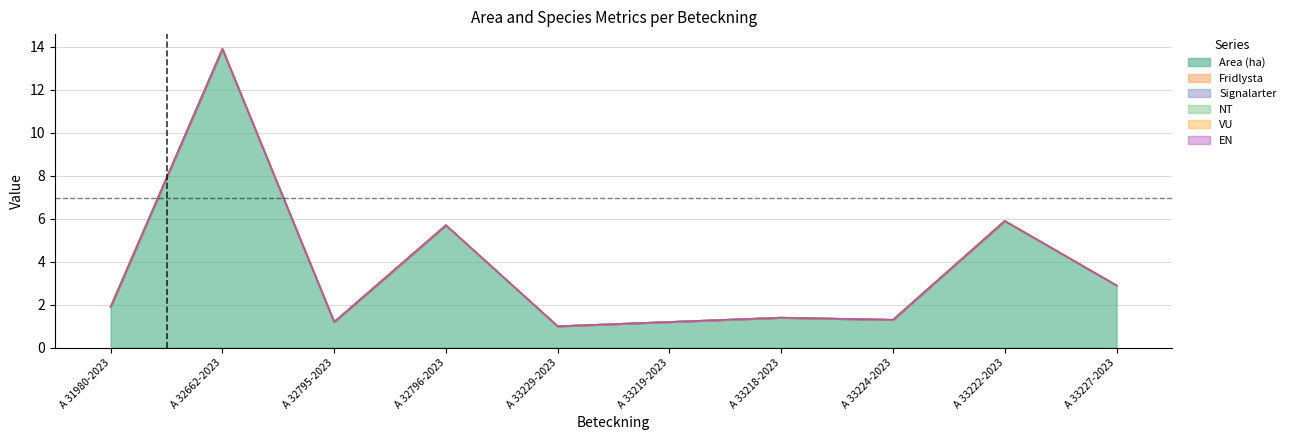

True or false: Area (ha) and NT intersect in this chart.

False